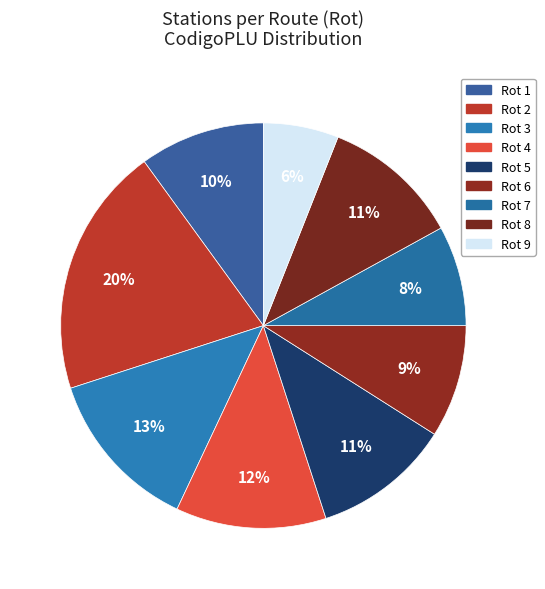

To the nearest percent, what portion does Rot 2 represent?

20%